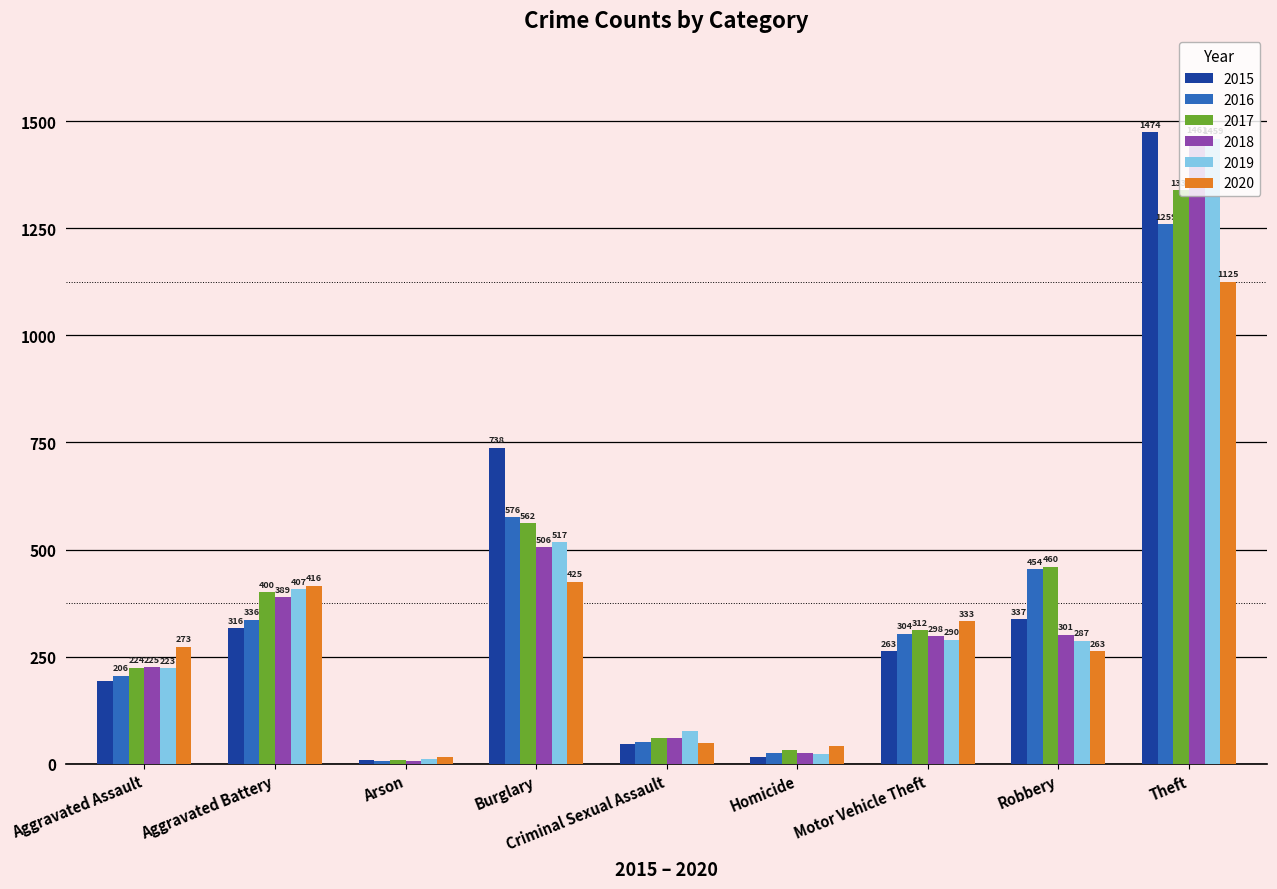

What are all the series names shown in the legend?

2015, 2016, 2017, 2018, 2019, 2020